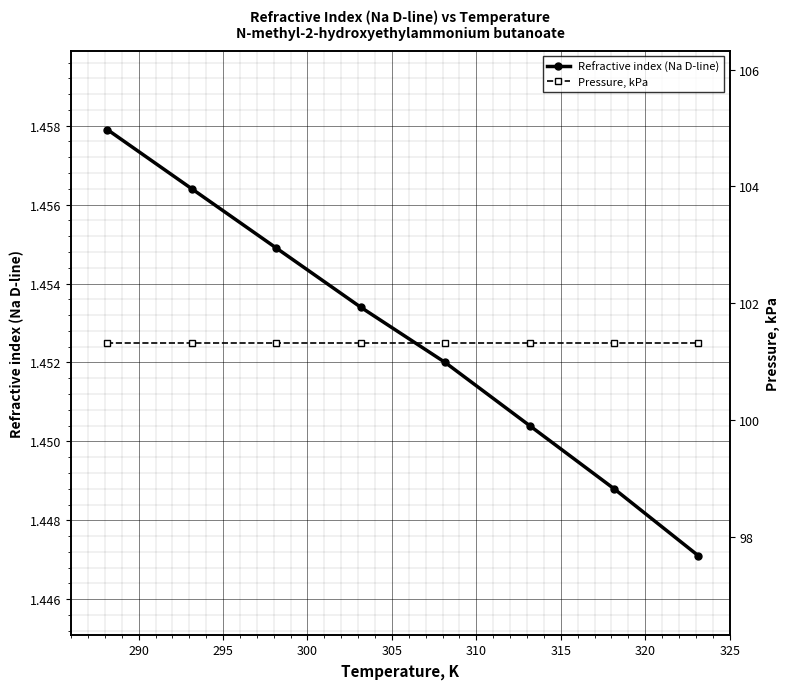

How many Refractive index (Na D-line) values are between 1 and 2?

8